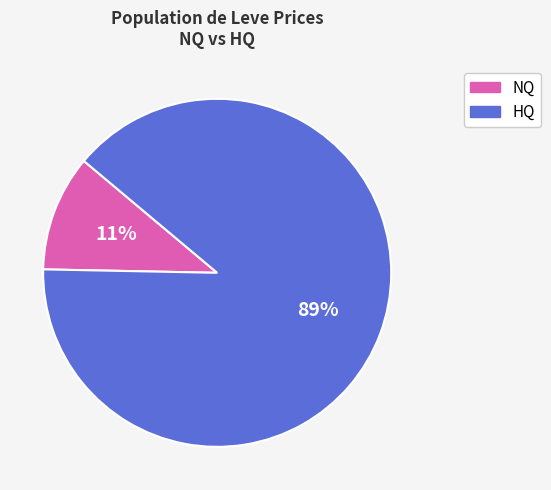

Is it true that HQ is 99% of the pie?

False